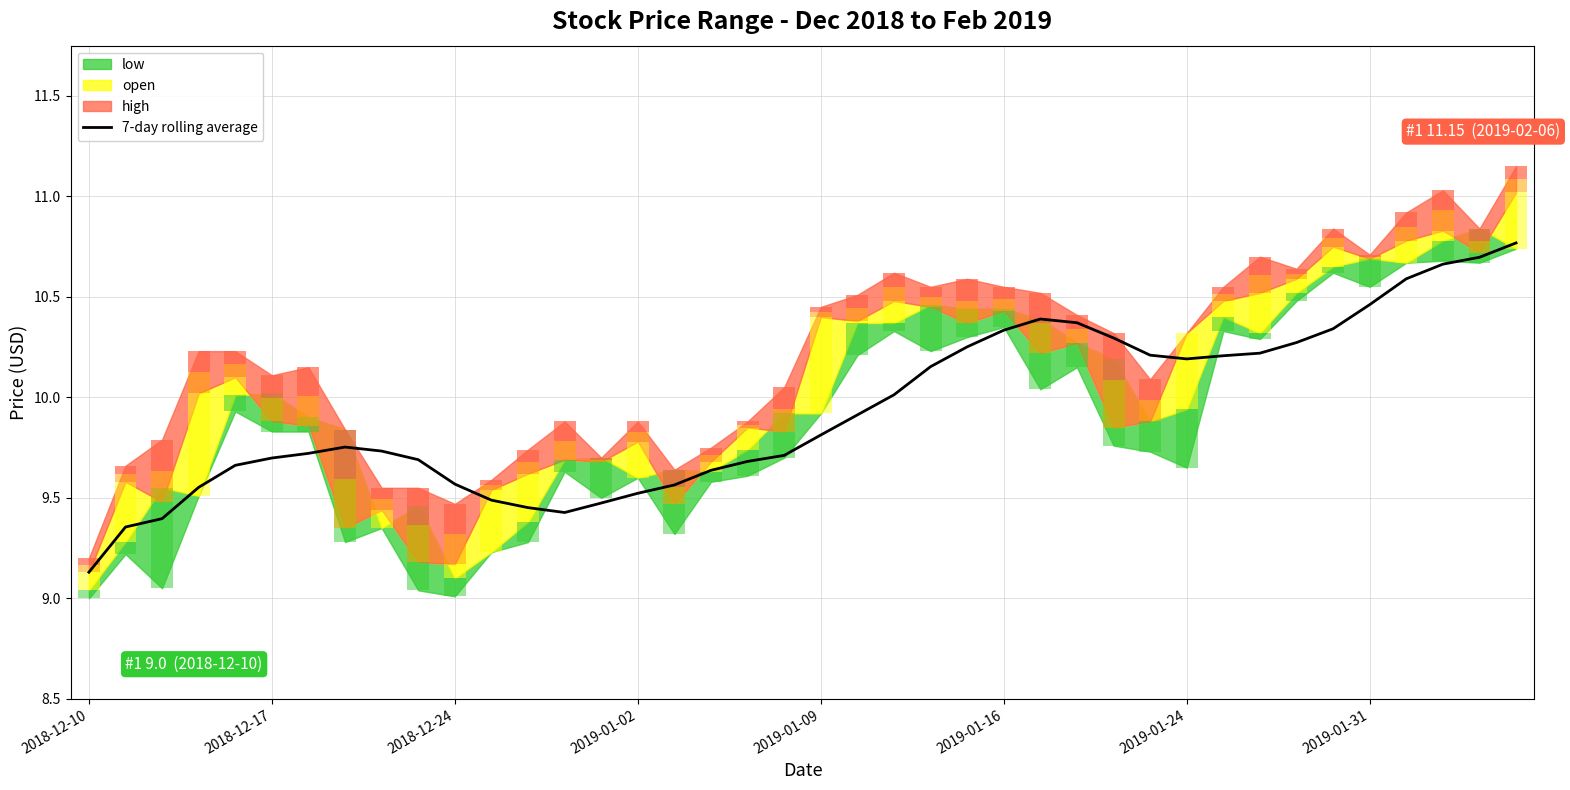

Is it true that the value at 19 is 13.0?

False